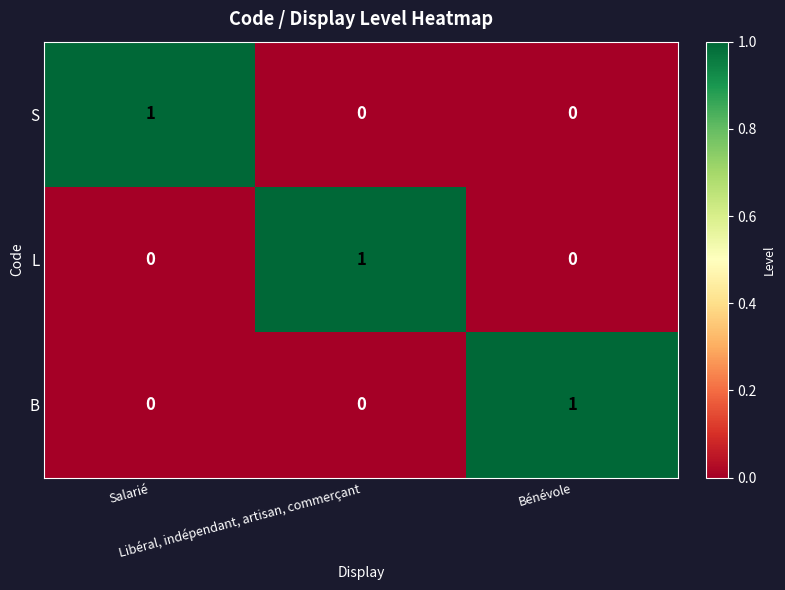

How many B values are between 0 and 1?

3